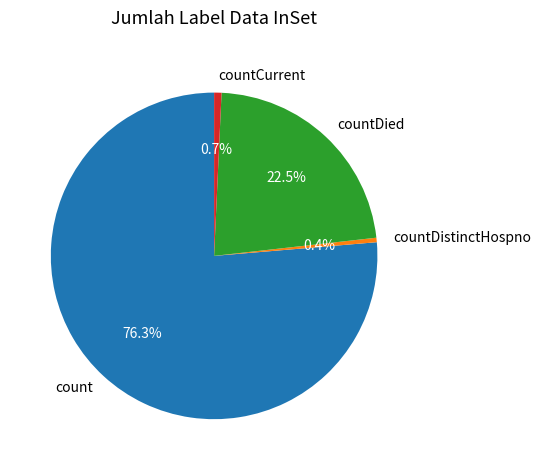

To the nearest percent, what percentage of the pie is countCurrent?

1%